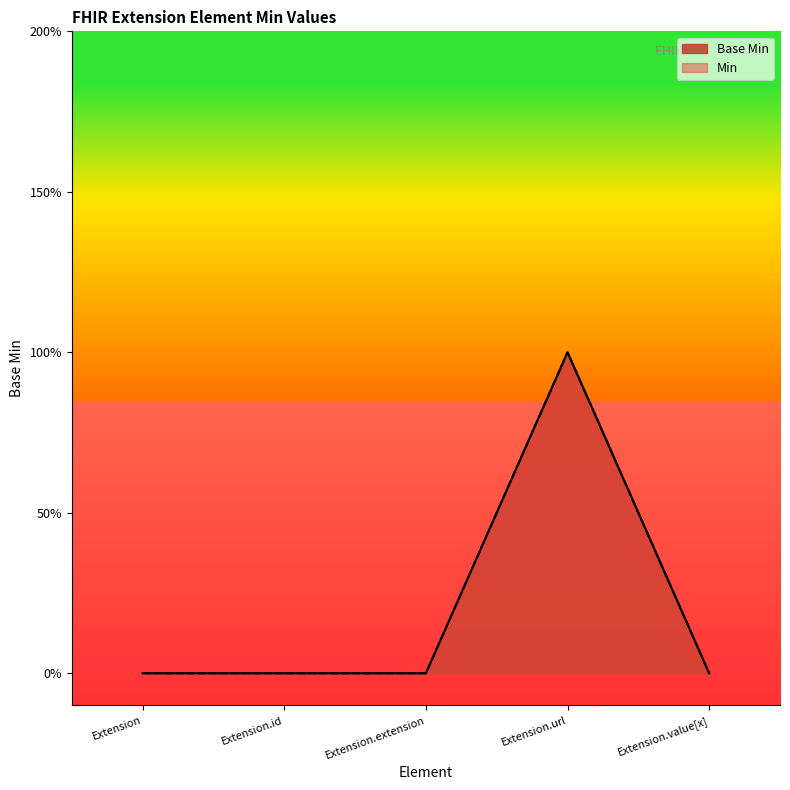

List the labels in order of value, largest first.

Extension.url, Extension, Extension.id, Extension.extension, Extension.value[x]